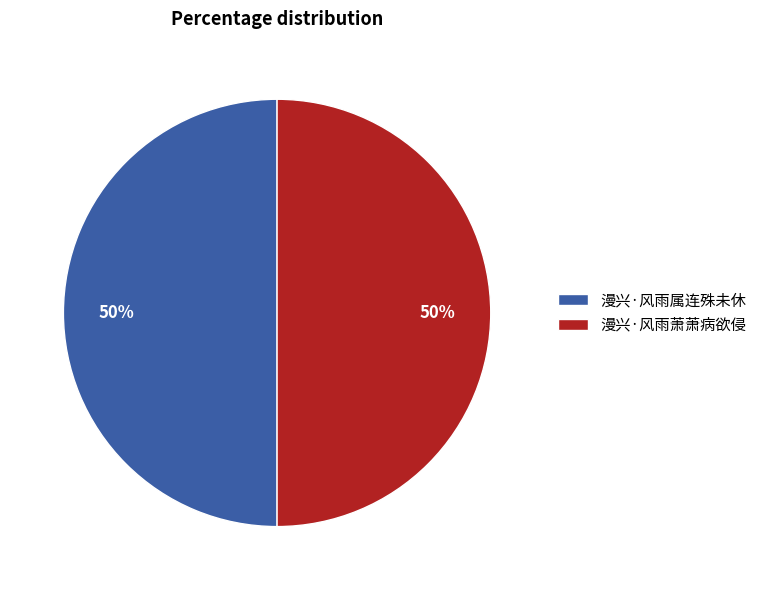

Is it true that 漫兴·风雨属连殊未休 is 50% of the pie?

True